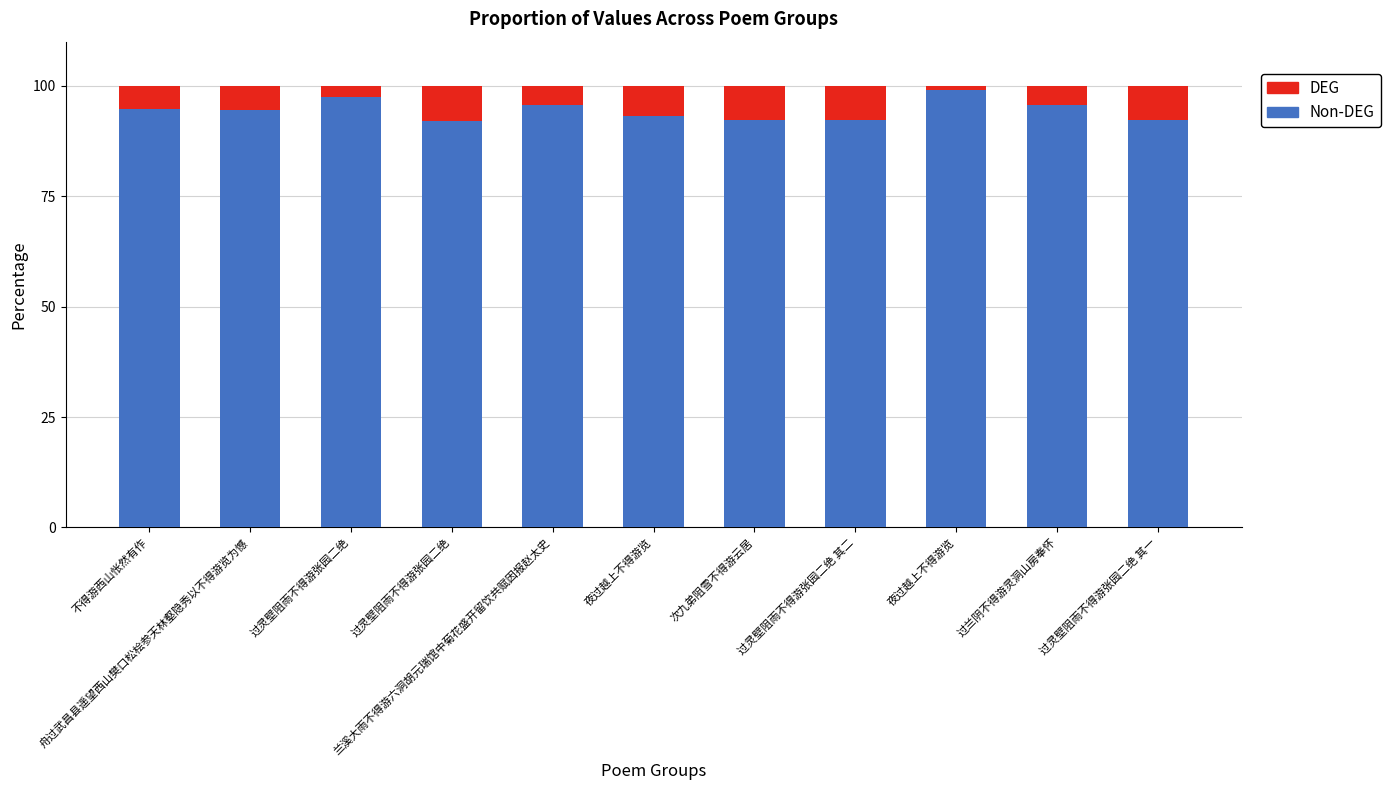

How many categories are shown in the chart?

11